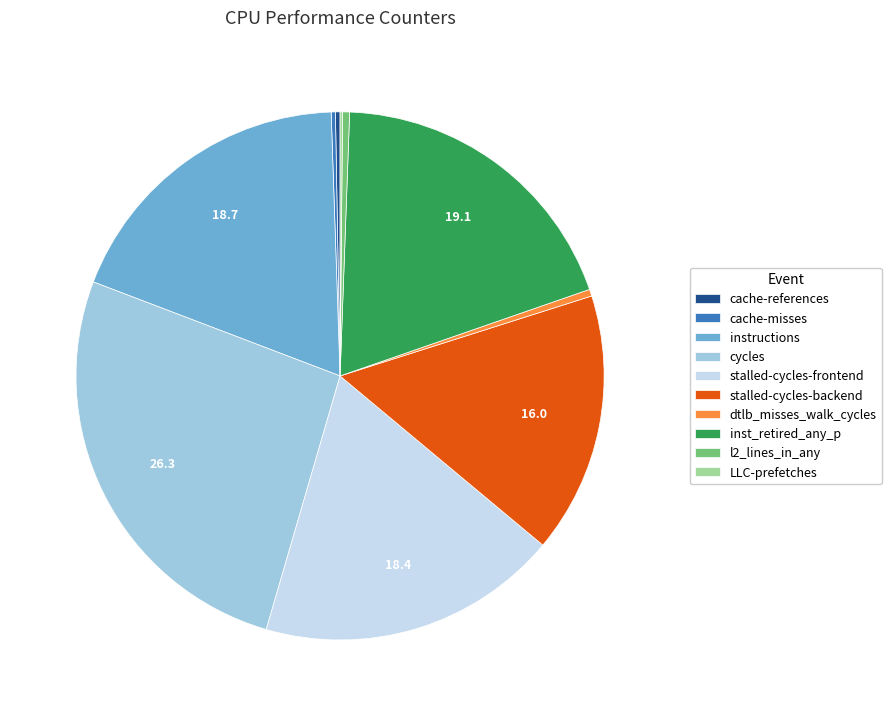

Is it true that cycles is 39% of the pie?

False